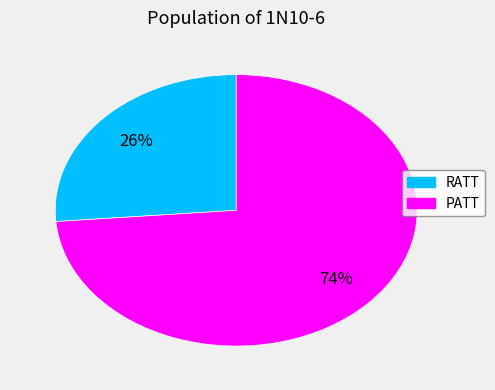

What percentage is the PATT slice, to the nearest percent?

74%